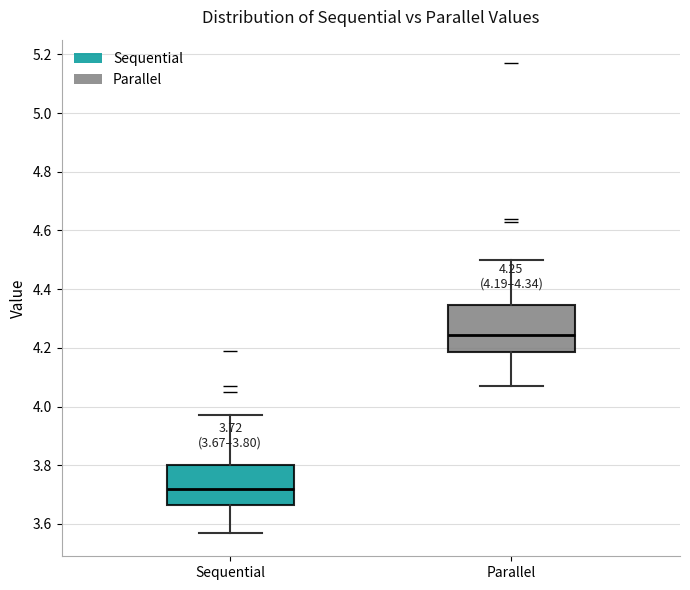

Which box has the lowest median line?

Sequential